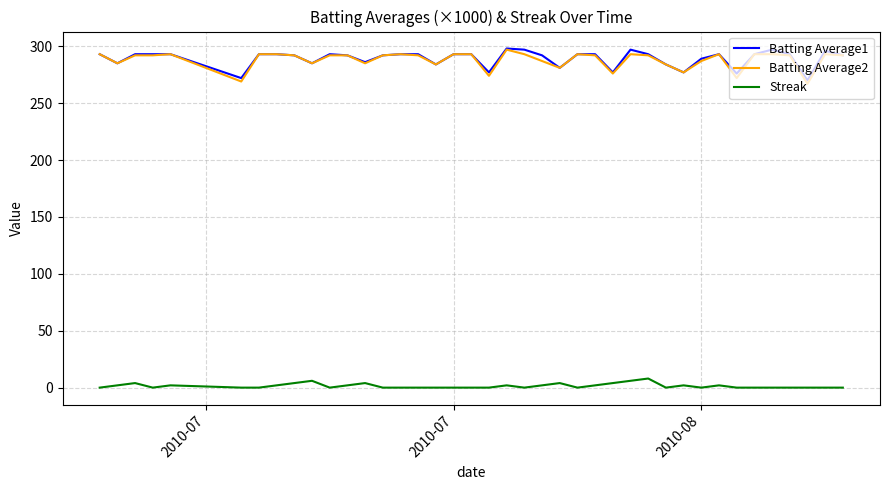

True or false: Streak and Batting Average2 cross at least once.

False